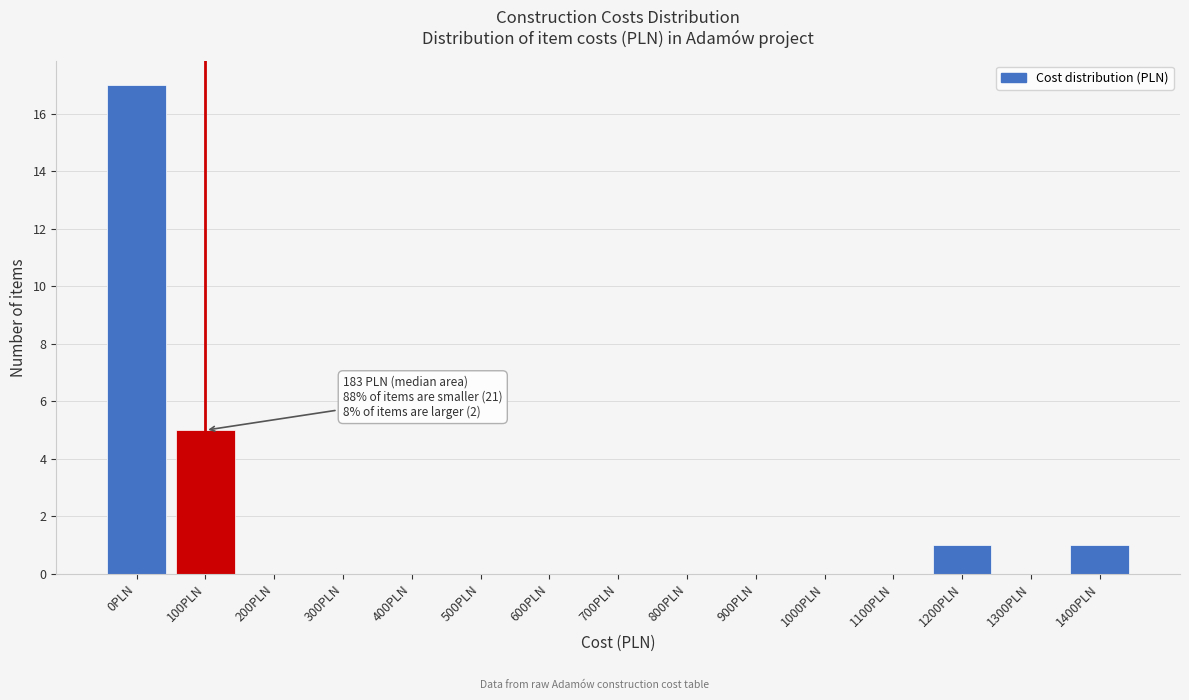

Reading left to right, transcribe all the data shown in this chart.

0PLN=17	100PLN=5	200PLN=0	300PLN=0	400PLN=0	500PLN=0	600PLN=0	700PLN=0	800PLN=0	900PLN=0	1000PLN=0	1100PLN=0	1200PLN=1	1300PLN=0	1400PLN=1